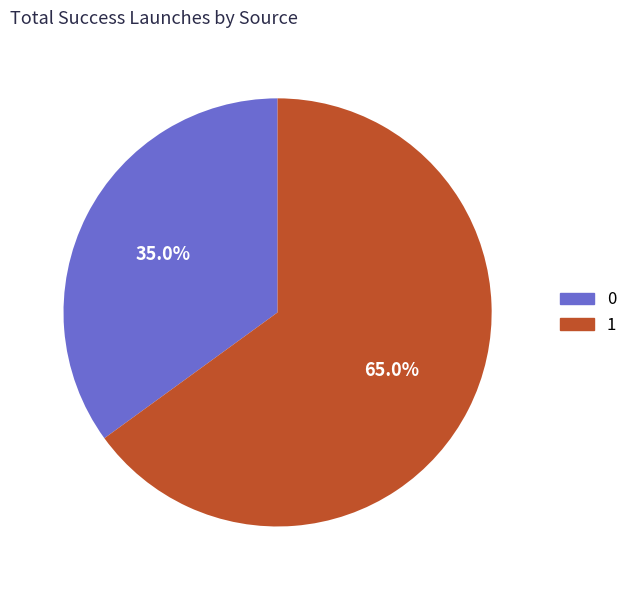

To the nearest percent, what portion does 0 represent?

35%